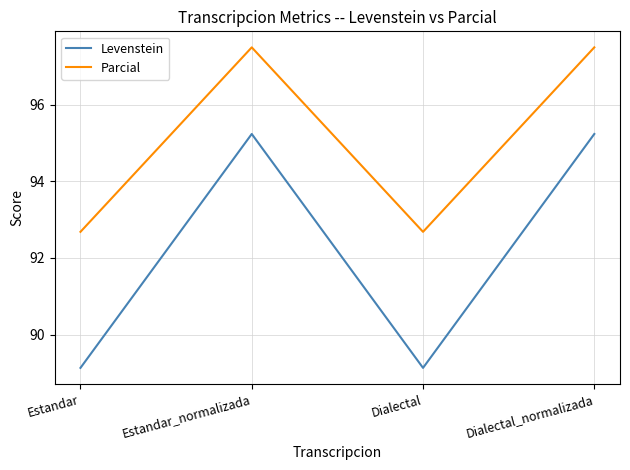

Where is the first local maximum for Levenstein?

Estandar_normalizada